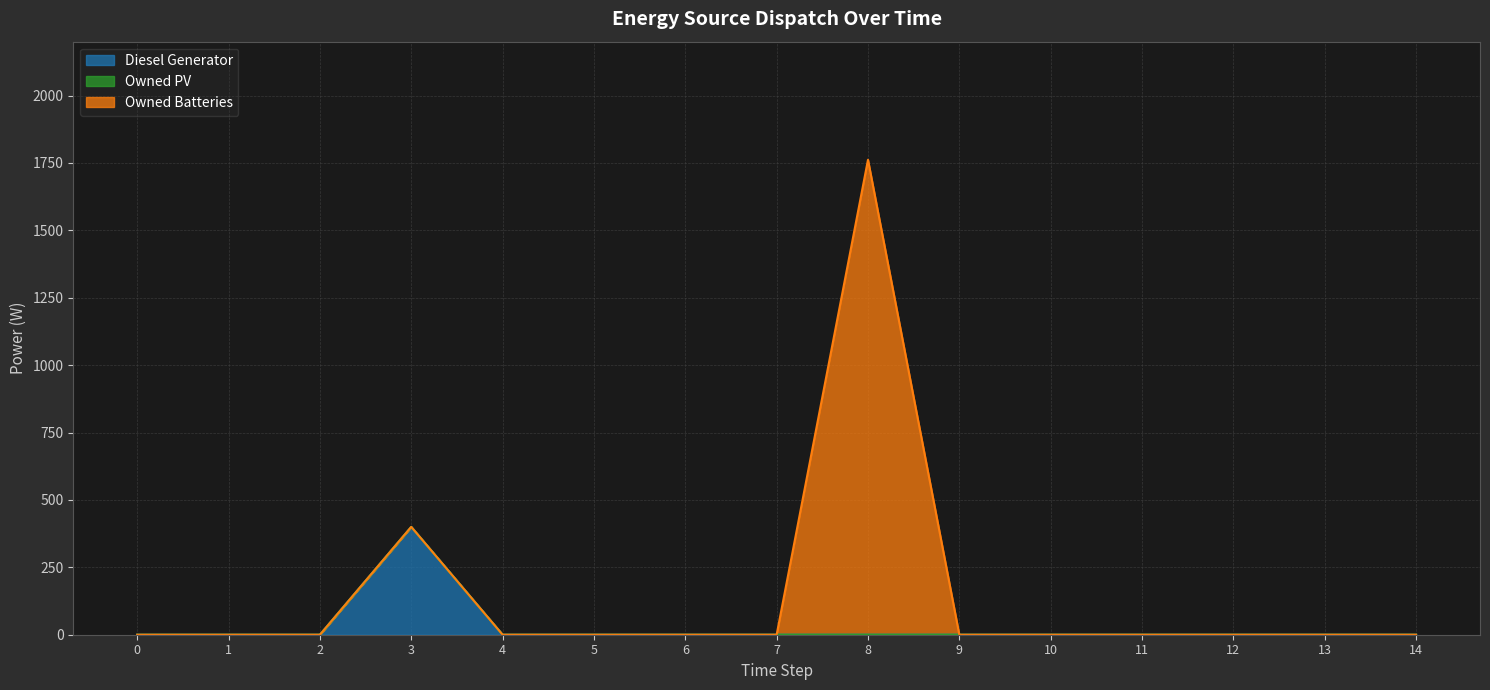

Rank the series by their average value, from highest to lowest.

Owned Batteries, Diesel Generator, Owned PV